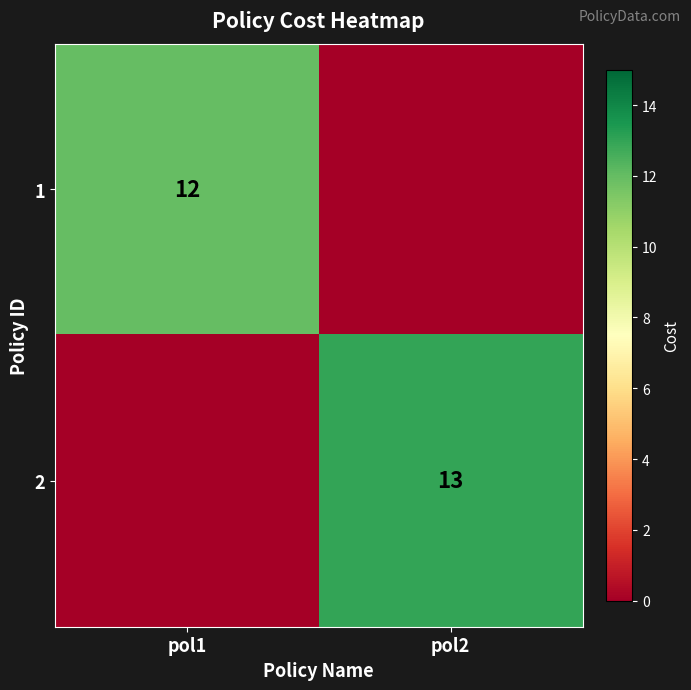

Count the number of data series in this chart.

2